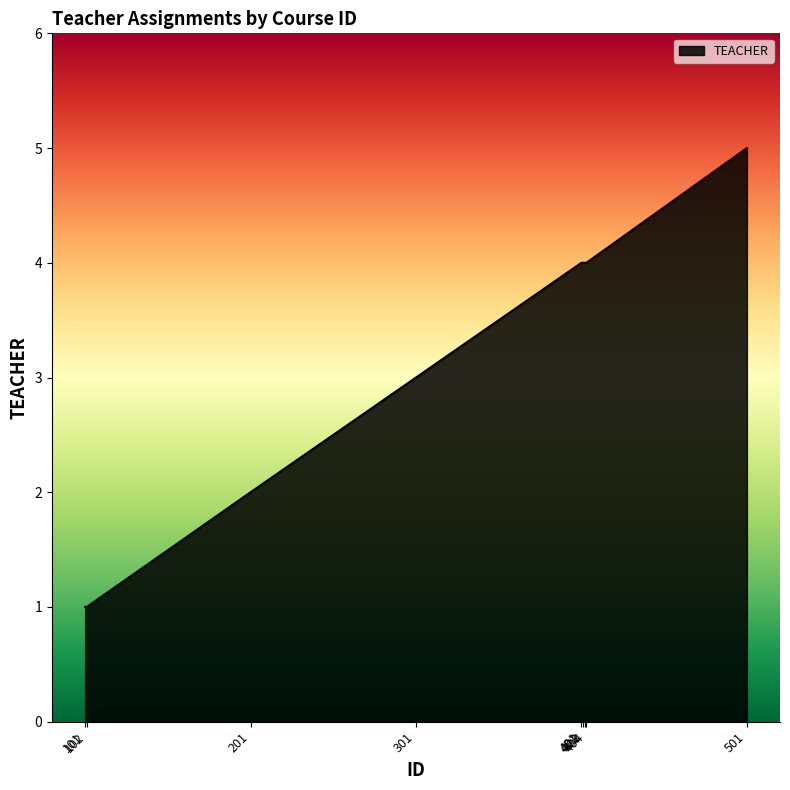

What is the difference between the maximum and minimum values?

4